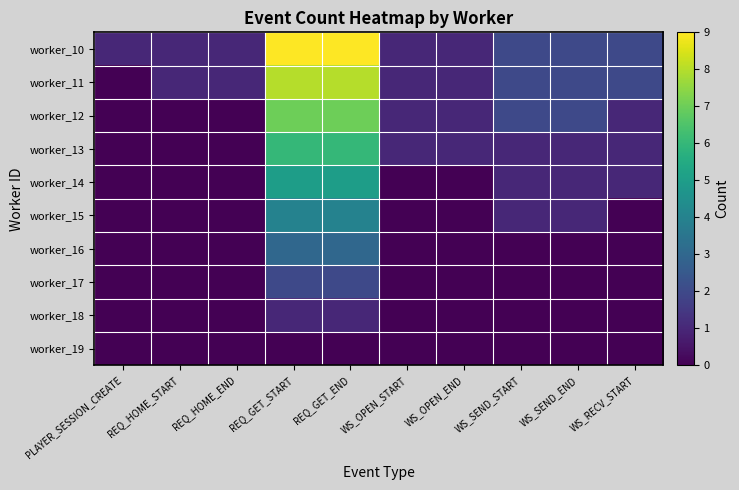

Reading left to right, what are all the values shown in this chart?

worker_10: PLAYER_SESSION_CREATE=1	REQ_HOME_START=1	REQ_HOME_END=1	REQ_GET_START=9	REQ_GET_END=9	WS_OPEN_START=1	WS_OPEN_END=1	WS_SEND_START=2	WS_SEND_END=2	WS_RECV_START=2
worker_11: PLAYER_SESSION_CREATE=0	REQ_HOME_START=1	REQ_HOME_END=1	REQ_GET_START=8	REQ_GET_END=8	WS_OPEN_START=1	WS_OPEN_END=1	WS_SEND_START=2	WS_SEND_END=2	WS_RECV_START=2
worker_12: PLAYER_SESSION_CREATE=0	REQ_HOME_START=0	REQ_HOME_END=0	REQ_GET_START=7	REQ_GET_END=7	WS_OPEN_START=1	WS_OPEN_END=1	WS_SEND_START=2	WS_SEND_END=2	WS_RECV_START=1
worker_13: PLAYER_SESSION_CREATE=0	REQ_HOME_START=0	REQ_HOME_END=0	REQ_GET_START=6	REQ_GET_END=6	WS_OPEN_START=1	WS_OPEN_END=1	WS_SEND_START=1	WS_SEND_END=1	WS_RECV_START=1
worker_14: PLAYER_SESSION_CREATE=0	REQ_HOME_START=0	REQ_HOME_END=0	REQ_GET_START=5	REQ_GET_END=5	WS_OPEN_START=0	WS_OPEN_END=0	WS_SEND_START=1	WS_SEND_END=1	WS_RECV_START=1
worker_15: PLAYER_SESSION_CREATE=0	REQ_HOME_START=0	REQ_HOME_END=0	REQ_GET_START=4	REQ_GET_END=4	WS_OPEN_START=0	WS_OPEN_END=0	WS_SEND_START=1	WS_SEND_END=1	WS_RECV_START=0
worker_16: PLAYER_SESSION_CREATE=0	REQ_HOME_START=0	REQ_HOME_END=0	REQ_GET_START=3	REQ_GET_END=3	WS_OPEN_START=0	WS_OPEN_END=0	WS_SEND_START=0	WS_SEND_END=0	WS_RECV_START=0
worker_17: PLAYER_SESSION_CREATE=0	REQ_HOME_START=0	REQ_HOME_END=0	REQ_GET_START=2	REQ_GET_END=2	WS_OPEN_START=0	WS_OPEN_END=0	WS_SEND_START=0	WS_SEND_END=0	WS_RECV_START=0
worker_18: PLAYER_SESSION_CREATE=0	REQ_HOME_START=0	REQ_HOME_END=0	REQ_GET_START=1	REQ_GET_END=1	WS_OPEN_START=0	WS_OPEN_END=0	WS_SEND_START=0	WS_SEND_END=0	WS_RECV_START=0
worker_19: PLAYER_SESSION_CREATE=0	REQ_HOME_START=0	REQ_HOME_END=0	REQ_GET_START=0	REQ_GET_END=0	WS_OPEN_START=0	WS_OPEN_END=0	WS_SEND_START=0	WS_SEND_END=0	WS_RECV_START=0